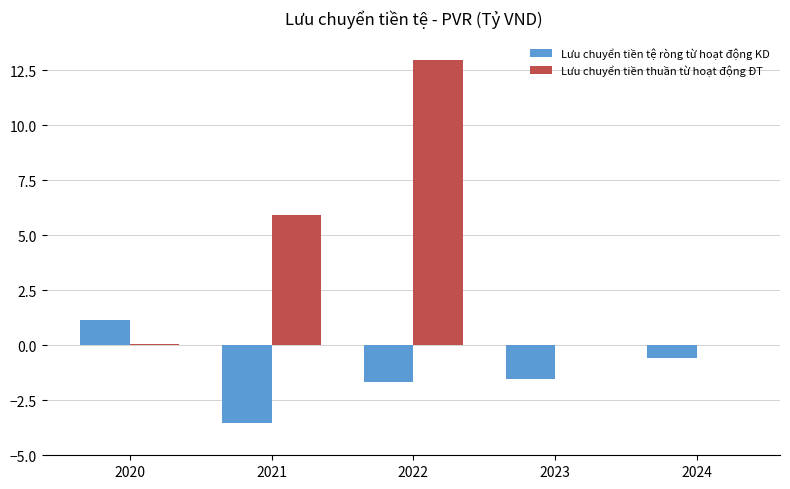

Between 2021 and 2023, which series saw the biggest shift?

Lưu chuyển tiền thuần từ hoạt động ĐT